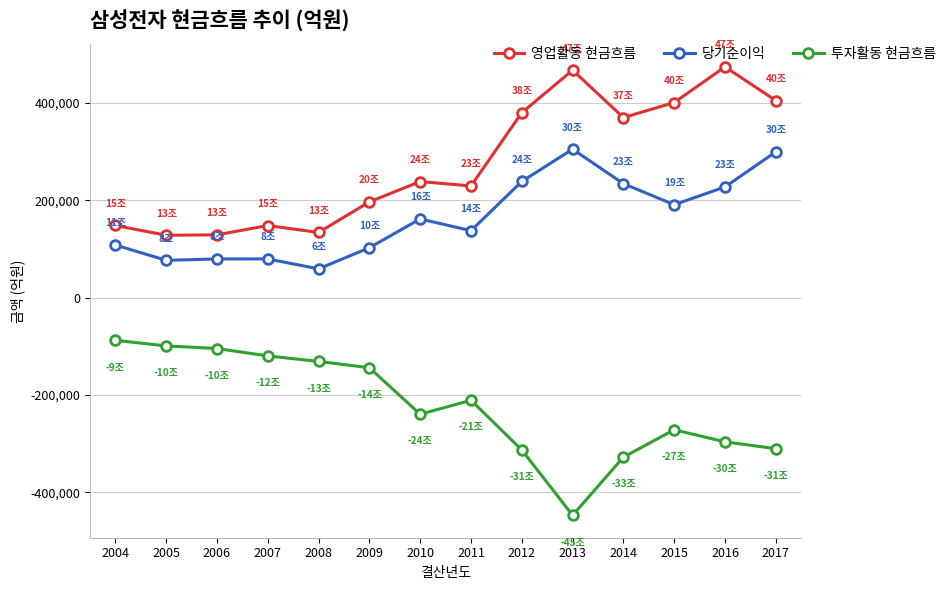

What is the maximum value for 영업활동 현금흐름?

473856.4